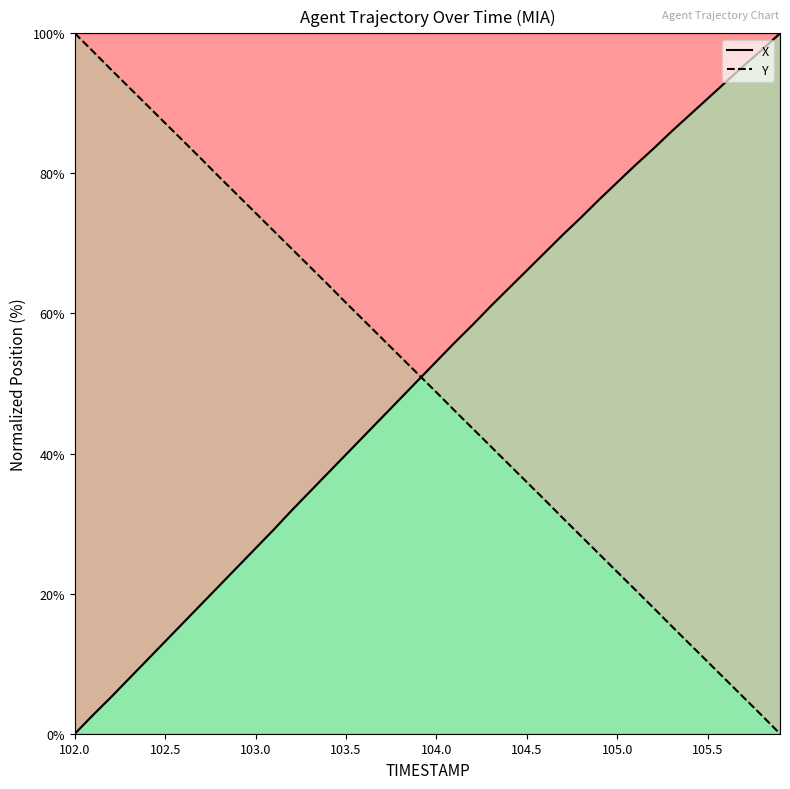

What is the total value across all series at 103.4?

101.3